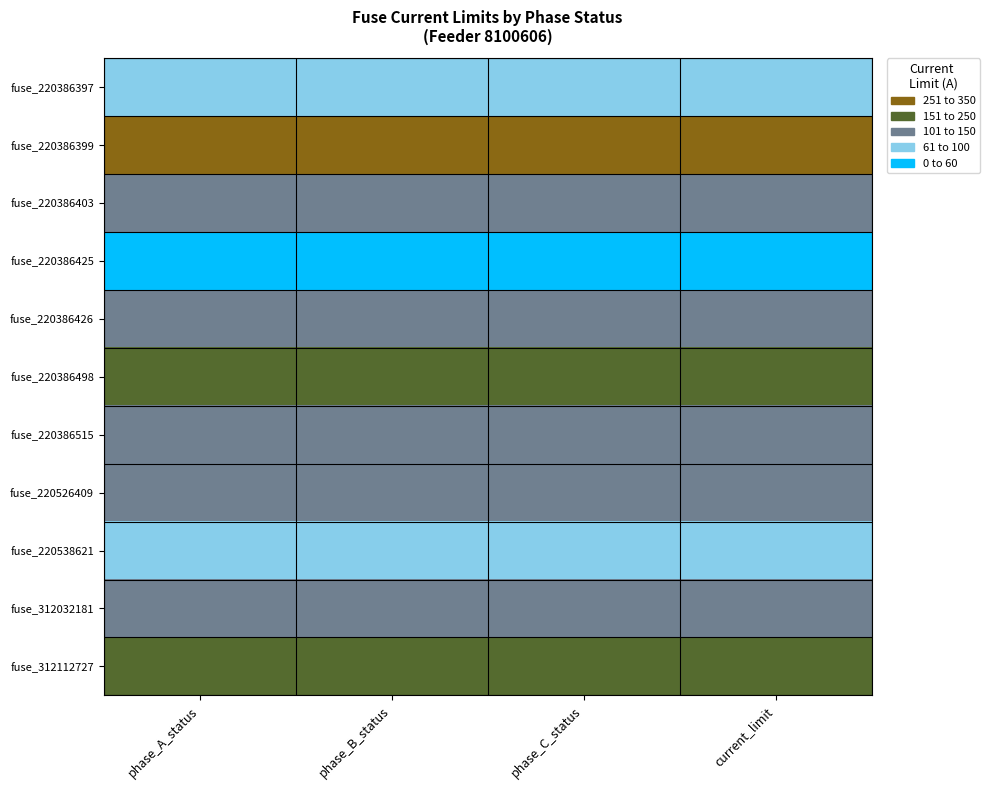

Rank the series by their maximum value, from highest to lowest.

fuse_220386399, fuse_220386498, fuse_312112727, fuse_220386403, fuse_220386426, fuse_220386515, fuse_220526409, fuse_312032181, fuse_220538621, fuse_220386397, fuse_220386425